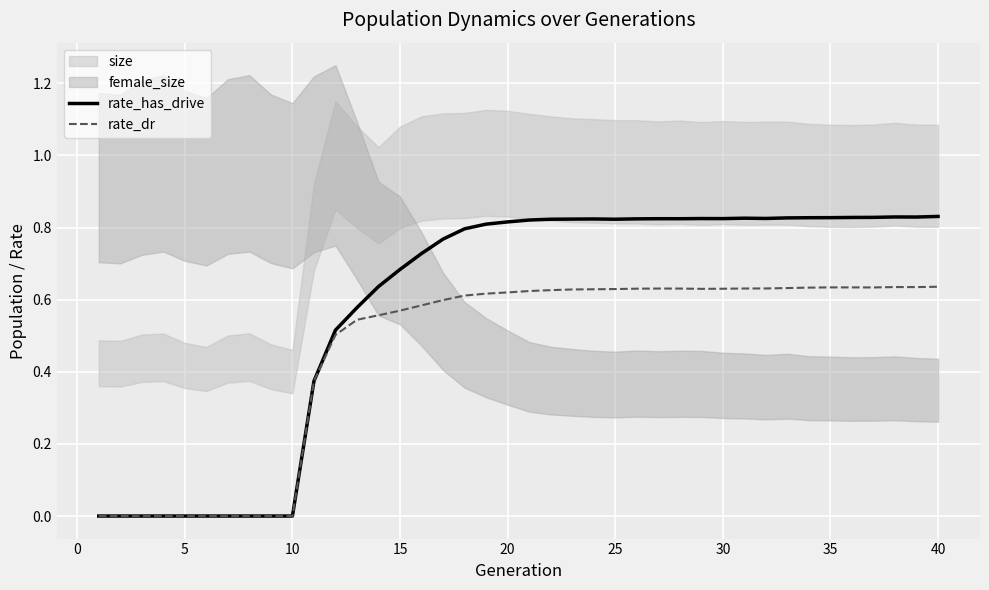

Is it true that rate_has_drive equals 1.1 at 40?

False